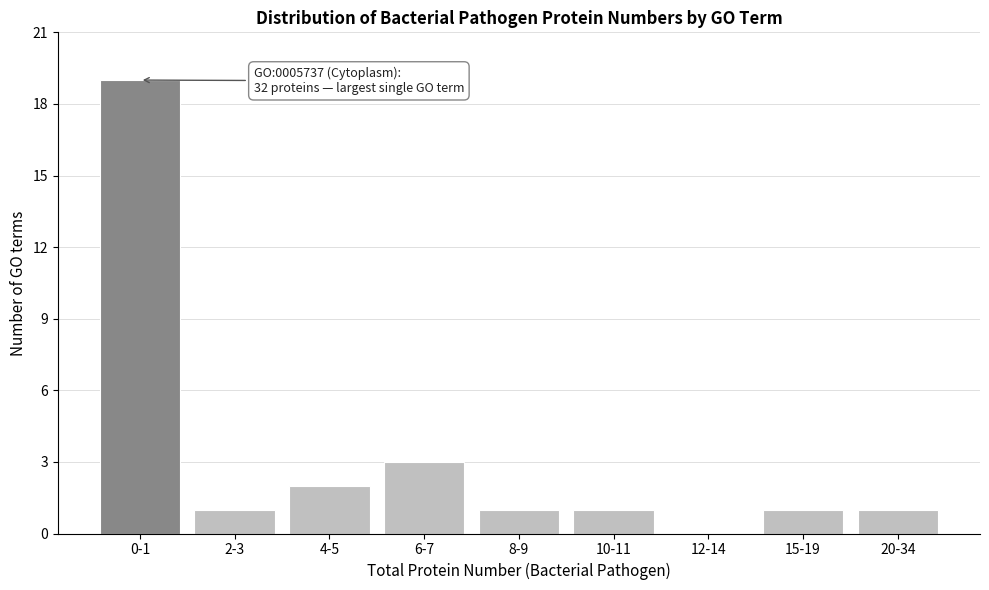

Reading left to right, list all the values displayed in this chart.

0-1=19	2-3=1	4-5=2	6-7=3	8-9=1	10-11=1	12-14=0	15-19=1	20-34=1